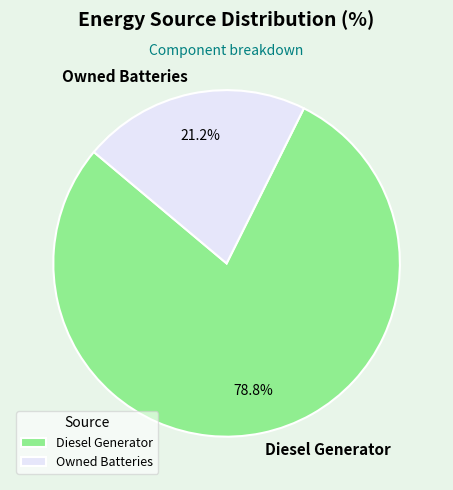

What is the majority slice?

Diesel Generator